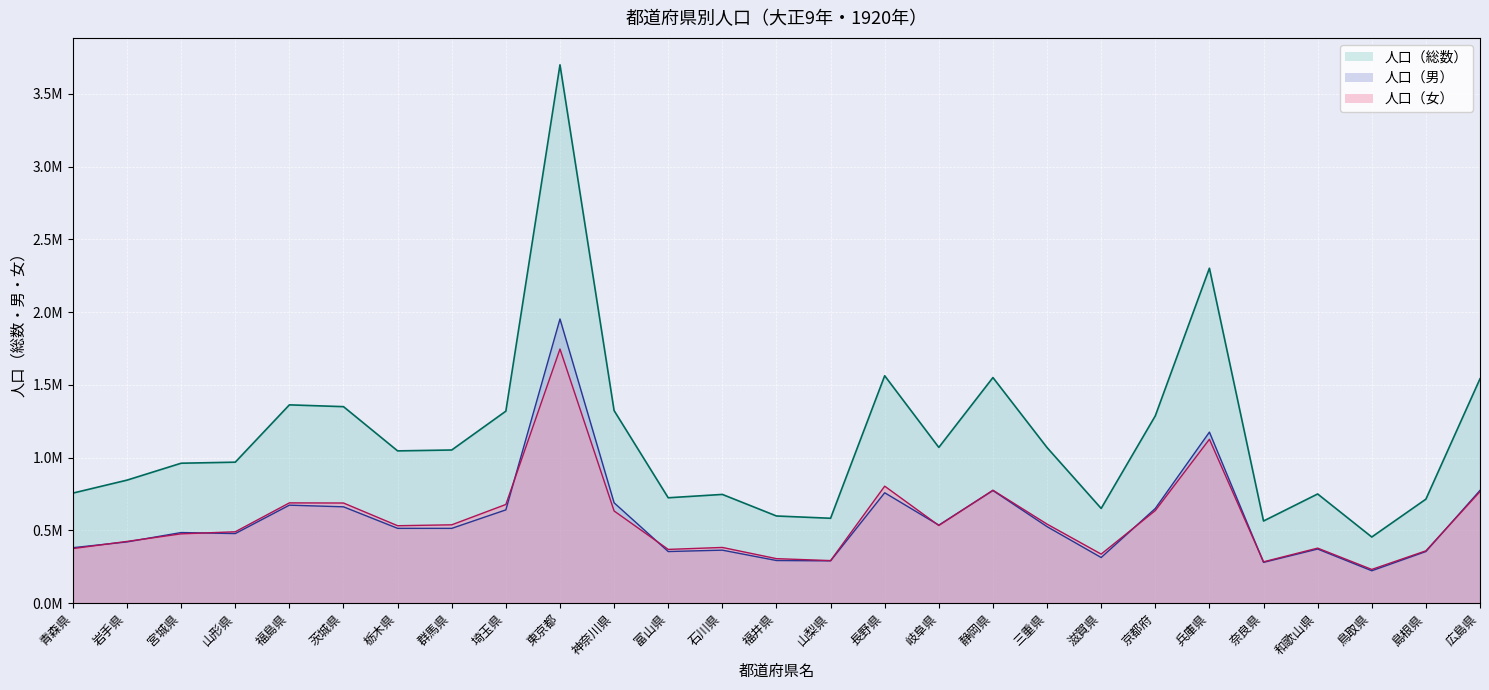

What position from the right is 富山県?

16